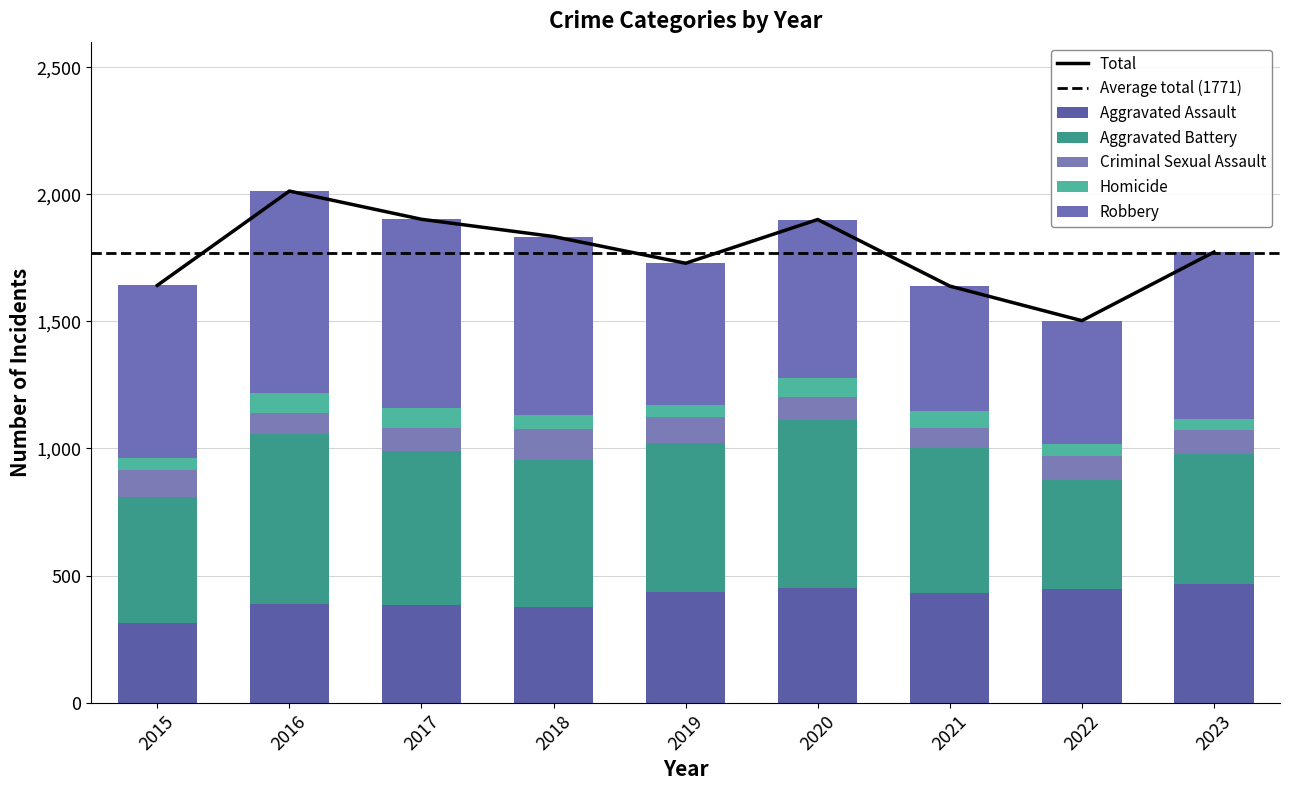

Rank the series by their maximum value, from lowest to highest.

Homicide, Criminal Sexual Assault, Aggravated Assault, Aggravated Battery, Robbery